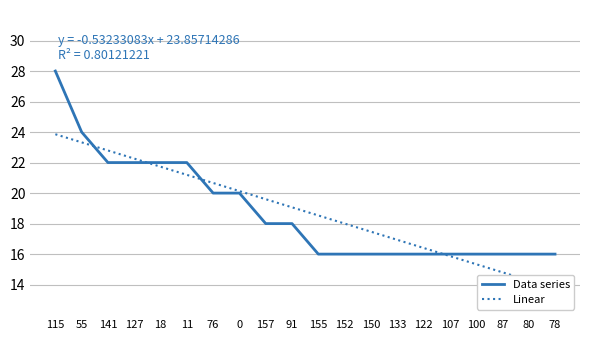

Reading left to right, transcribe all the data shown in this chart.

Data series: 28.0	24.0	22.0	22.0	22.0	22.0	20.0	20.0	18.0	18.0	16.0	16.0	16.0	16.0	16.0	16.0	16.0	16.0	16.0	16.0
Linear: 23.9	23.3	22.8	22.3	21.7	21.2	20.7	20.1	19.6	19.1	18.5	18.0	17.5	16.9	16.4	15.9	15.3	14.8	14.3	13.7